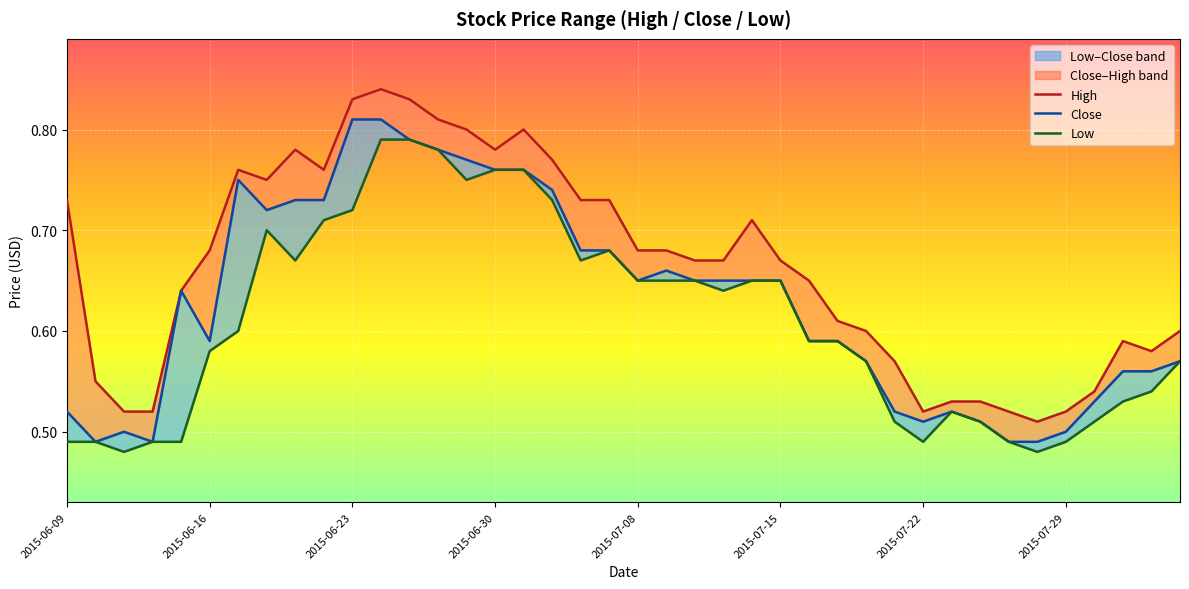

True or false: Close and High cross at least once.

False